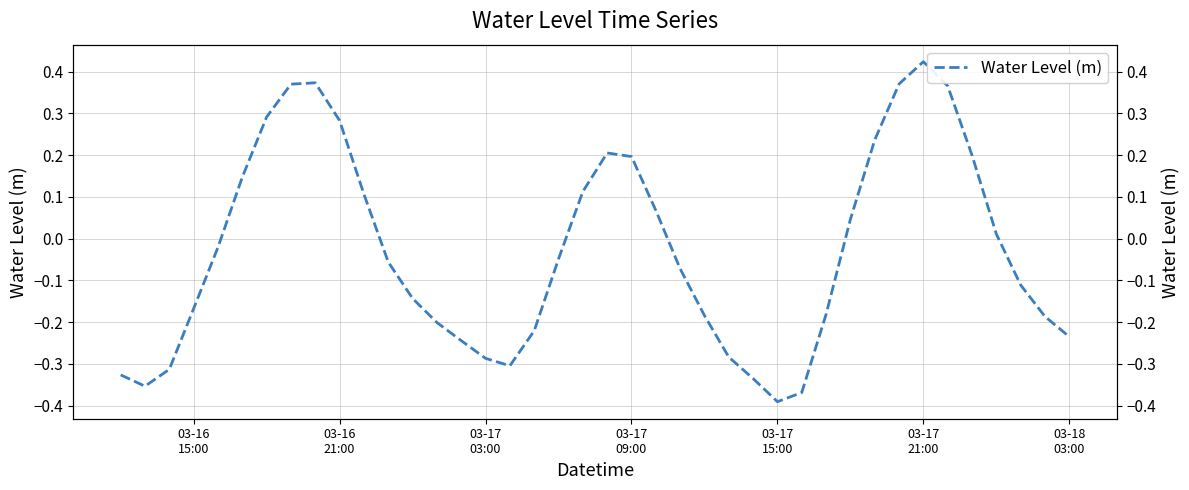

How many lines are shown in the chart?

1